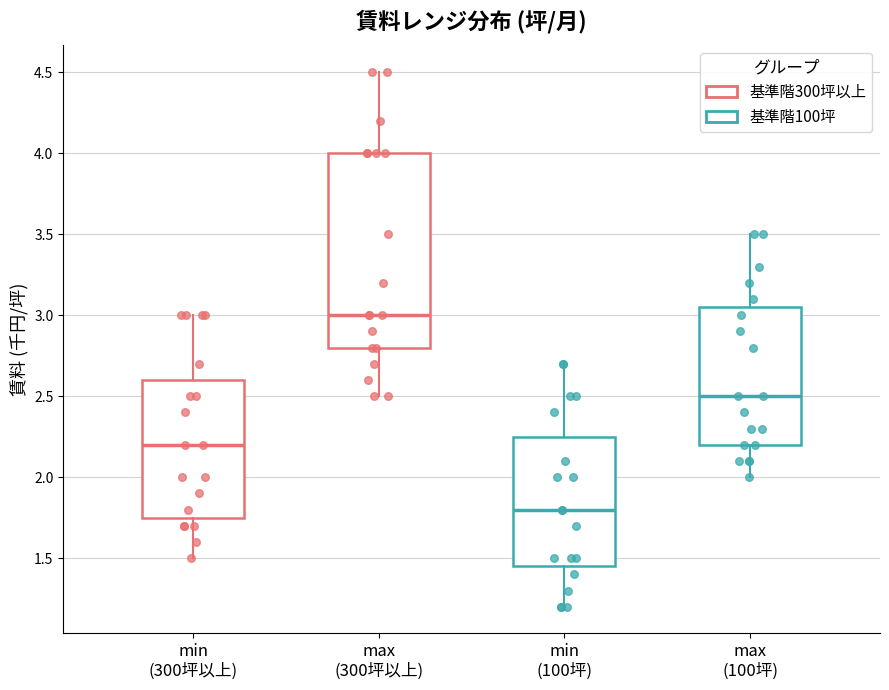

Where does the median line of the box for min (100坪) sit on the y-axis? The values are not printed on the chart, so give them approximately, as read against the axis.

1.80